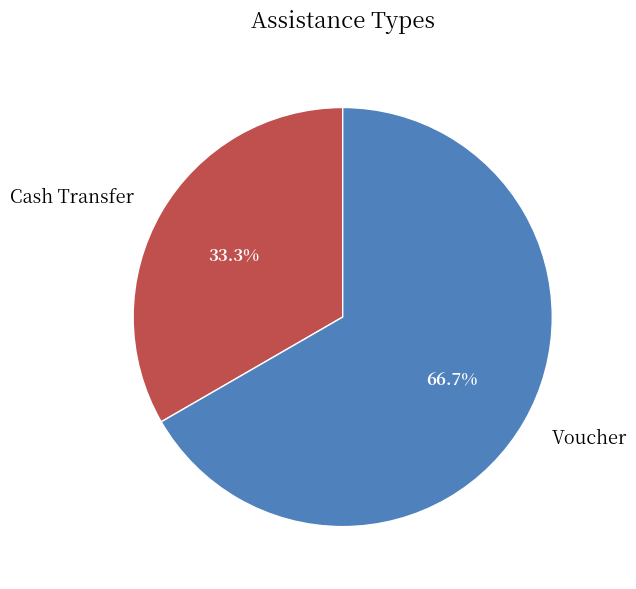

Between Voucher and Cash Transfer, which is larger?

Voucher